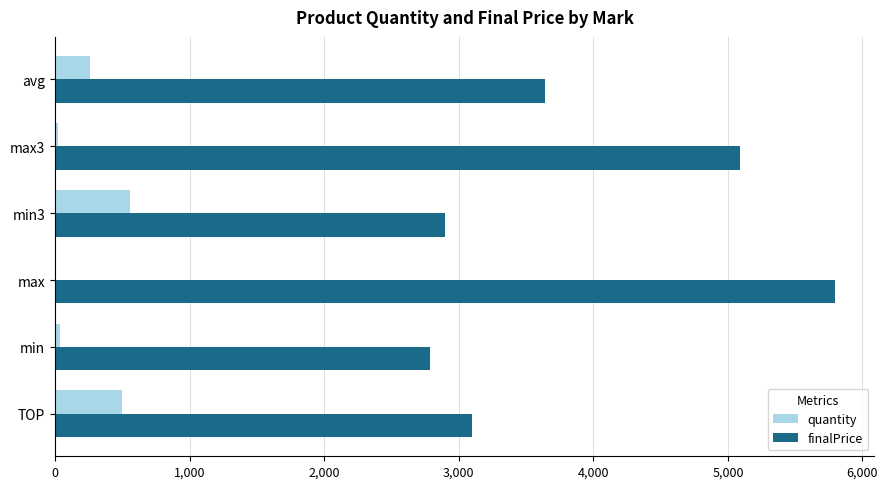

At which category is the sum across all series the highest?

max